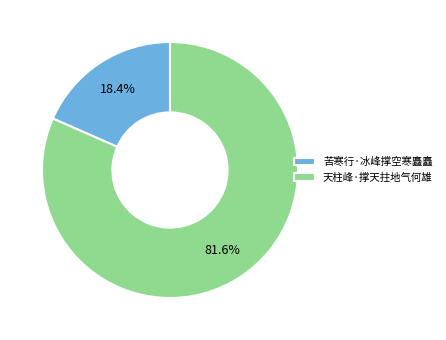

What percentage do 天柱峰·撑天拄地气何雄 and 苦寒行·冰峰撑空寒矗矗 together represent?

100.0%